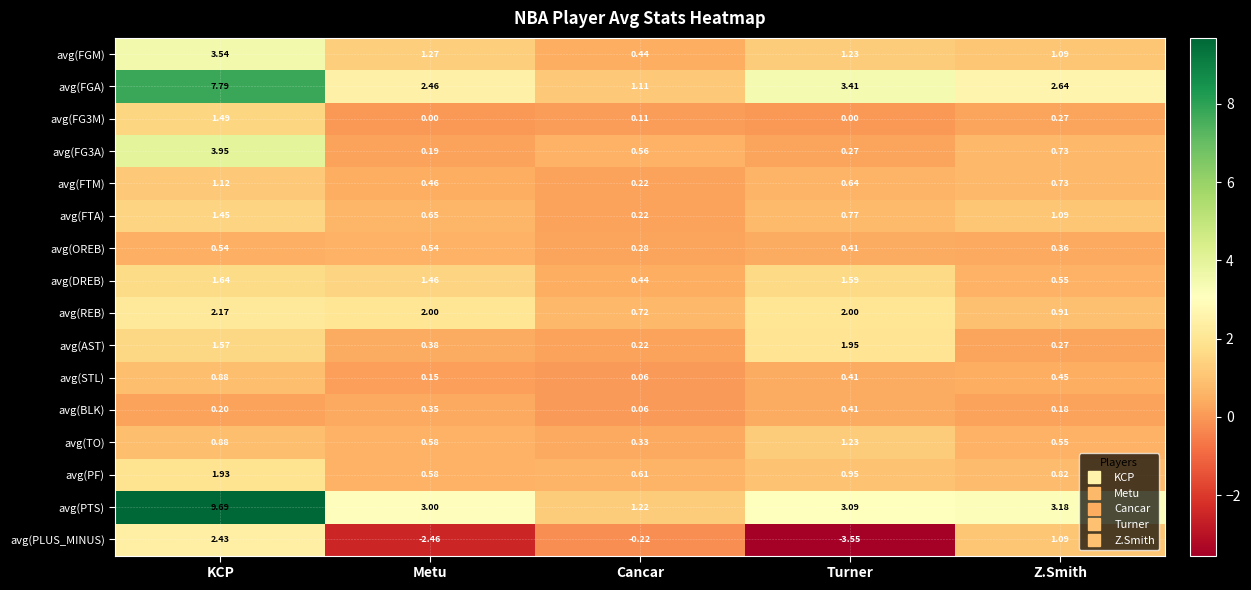

At which label is avg(DREB) closest to 1?

Z.Smith